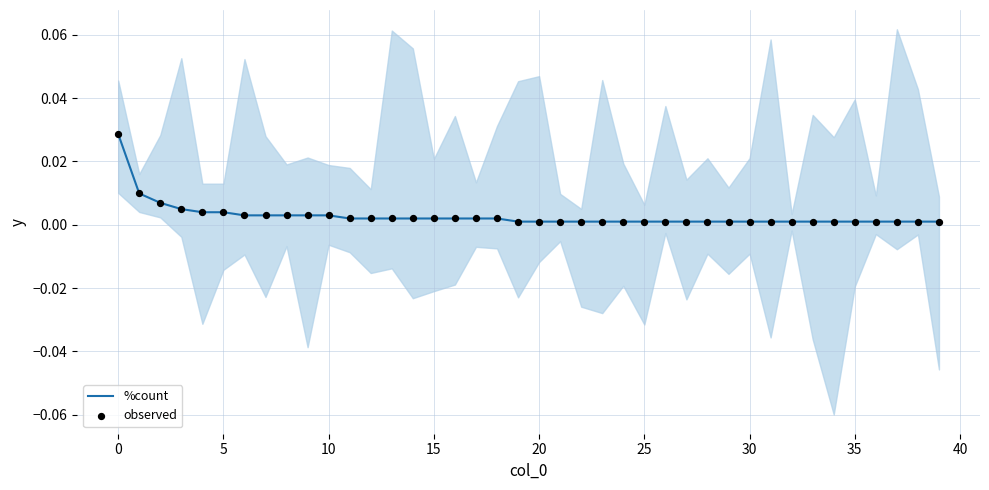

Which series has the largest Y range (max minus min)?

%count